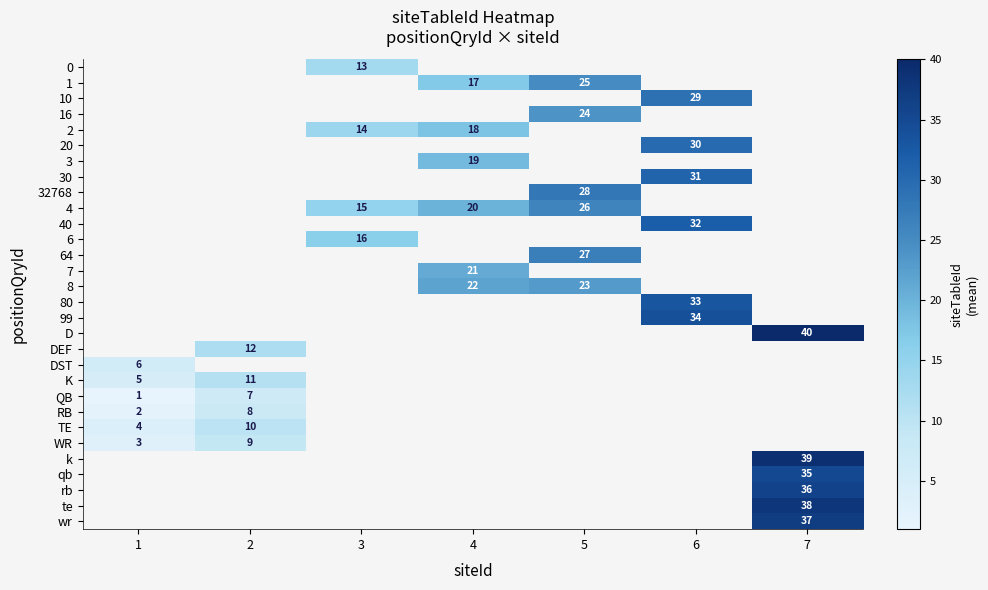

True or false: QB has a value of 7 at 2.

True